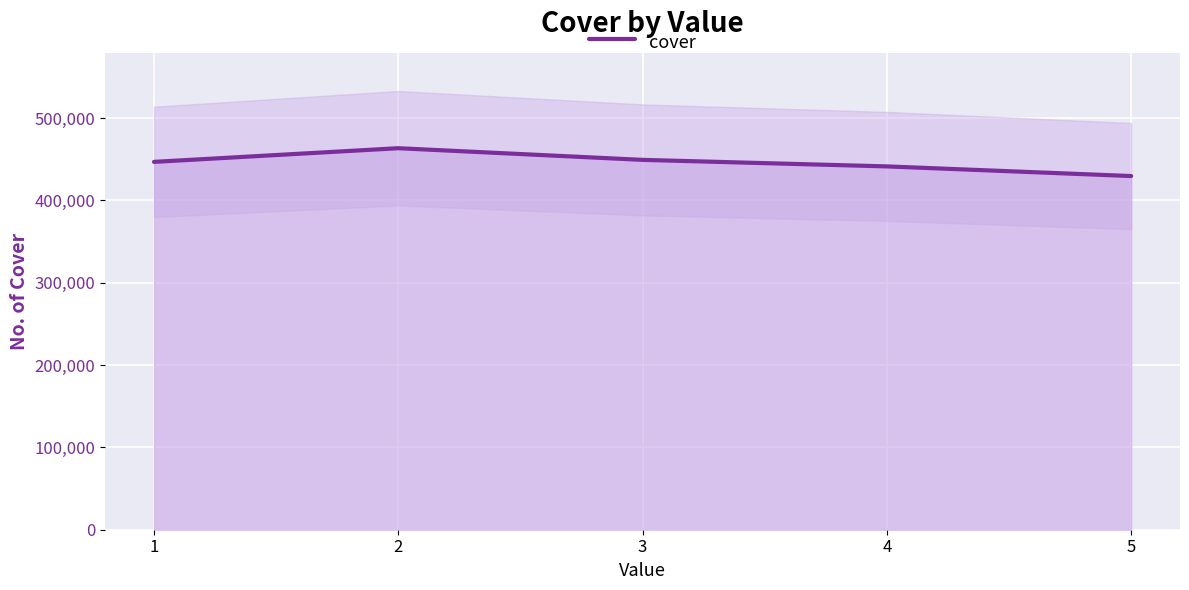

What is the change in value from 4 to 5?

-11707